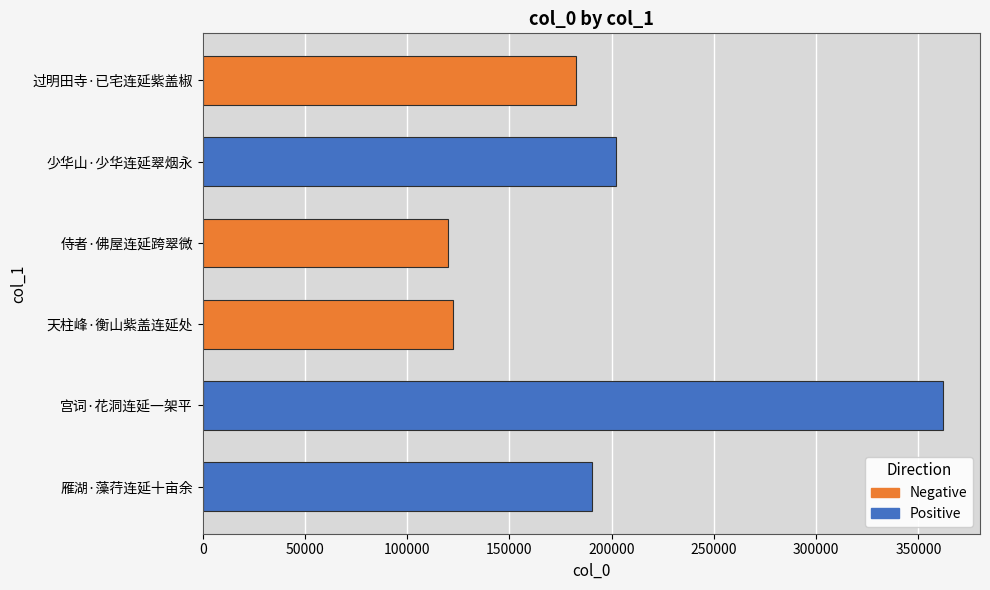

How many bars are there in total?

6